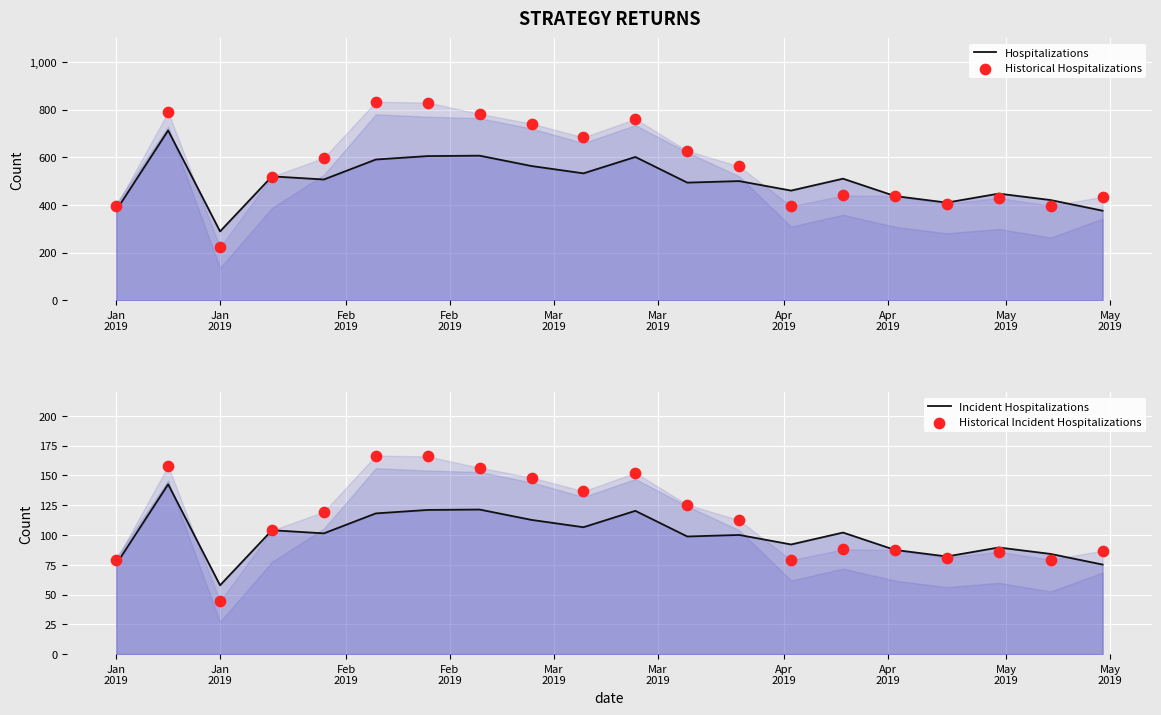

Which series reaches the maximum Y coordinate?

Historical Hospitalizations